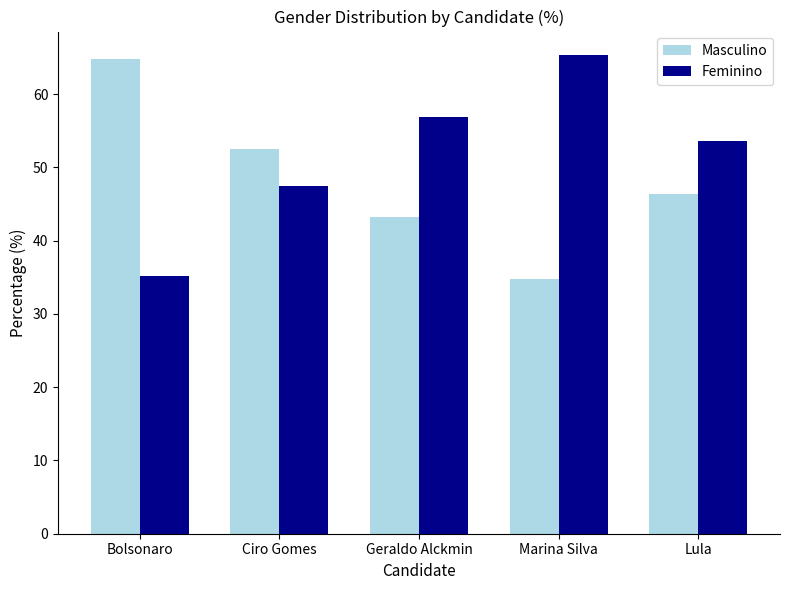

The Masculino series shows 61.6 at Lula. True or false?

False